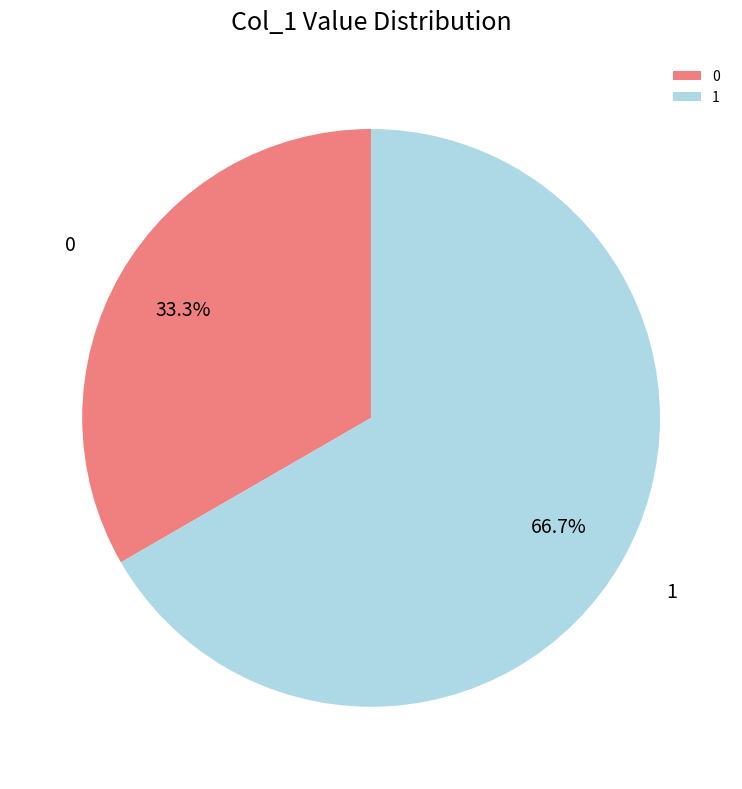

Is 1 the majority of the pie?

Yes